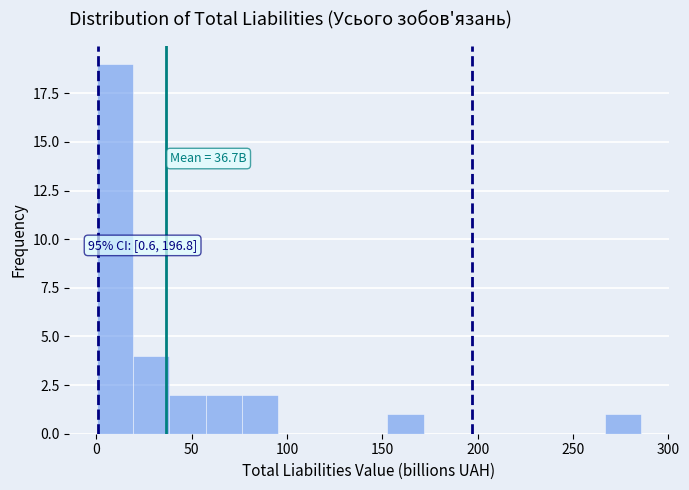

Around what value on the x-axis is the tallest bar? Give the approximate position of its centre, as read against the axis.

10